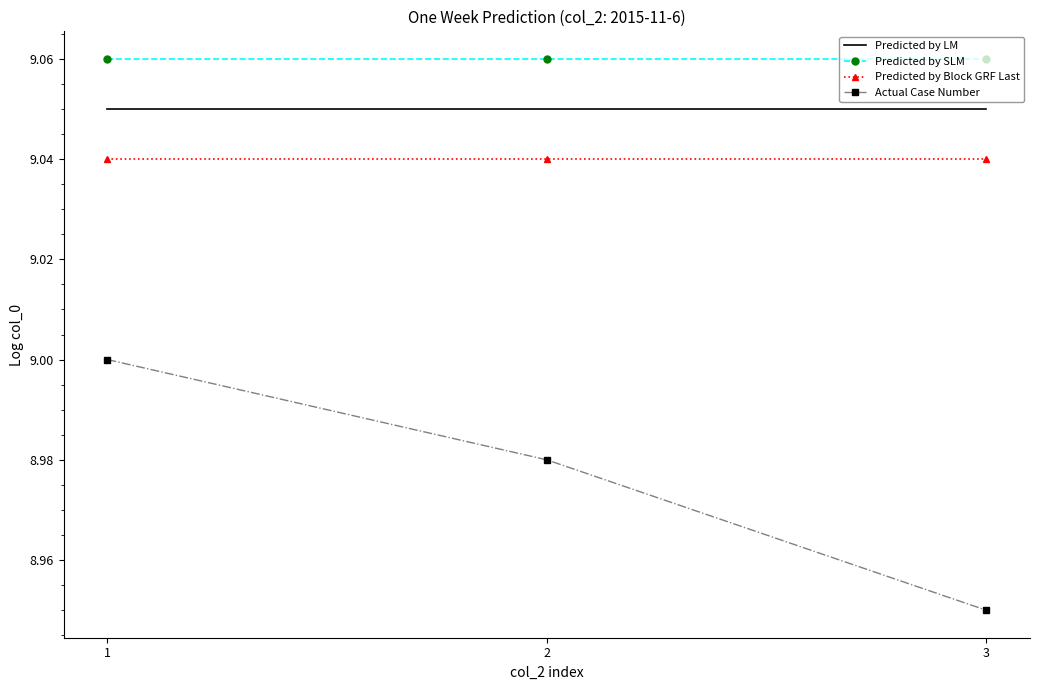

Which series has the largest range (max minus min)?

Actual Case Number